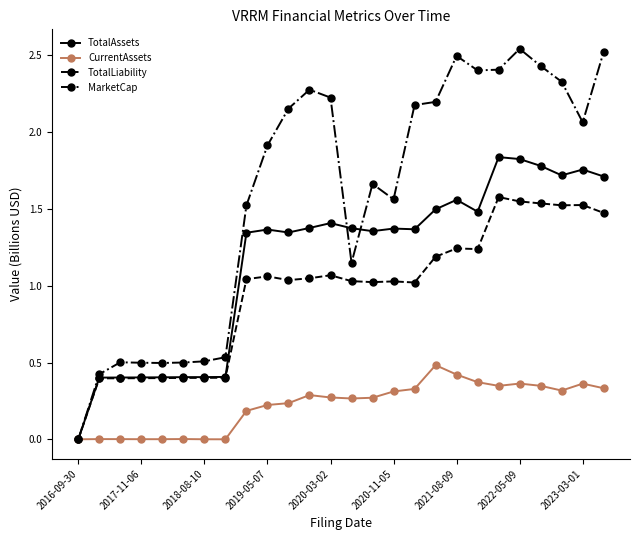

How many positive values does the MarketCap series have?

25